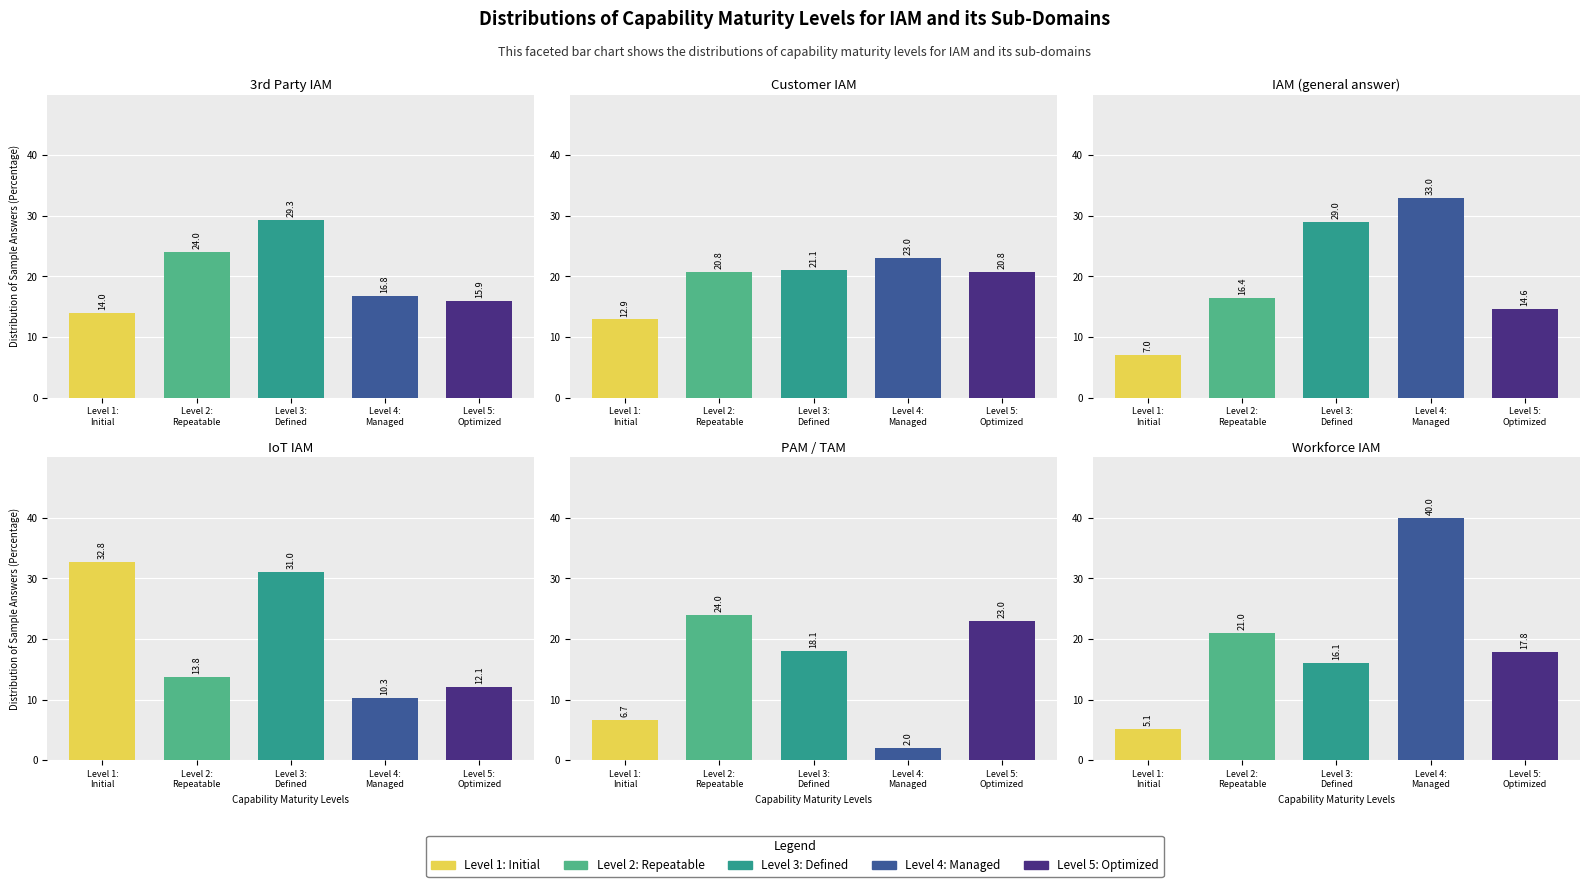

What is the difference between the Level 2: Repeatable values at 4 and 5?

3.0